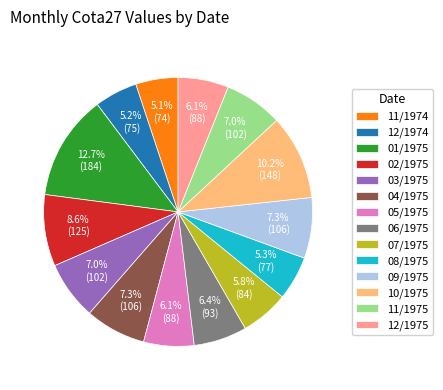

Do 05/1975 and 01/1975 together represent more than half of the pie?

No